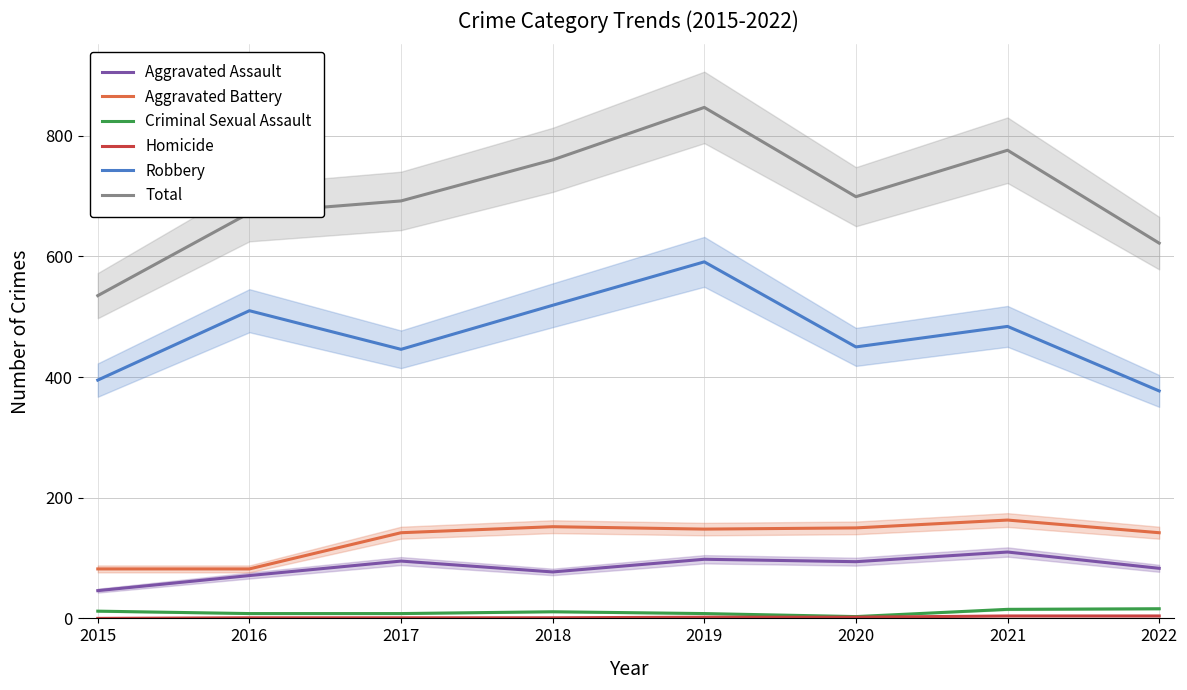

Is it true that Total equals 776 at 2021?

True